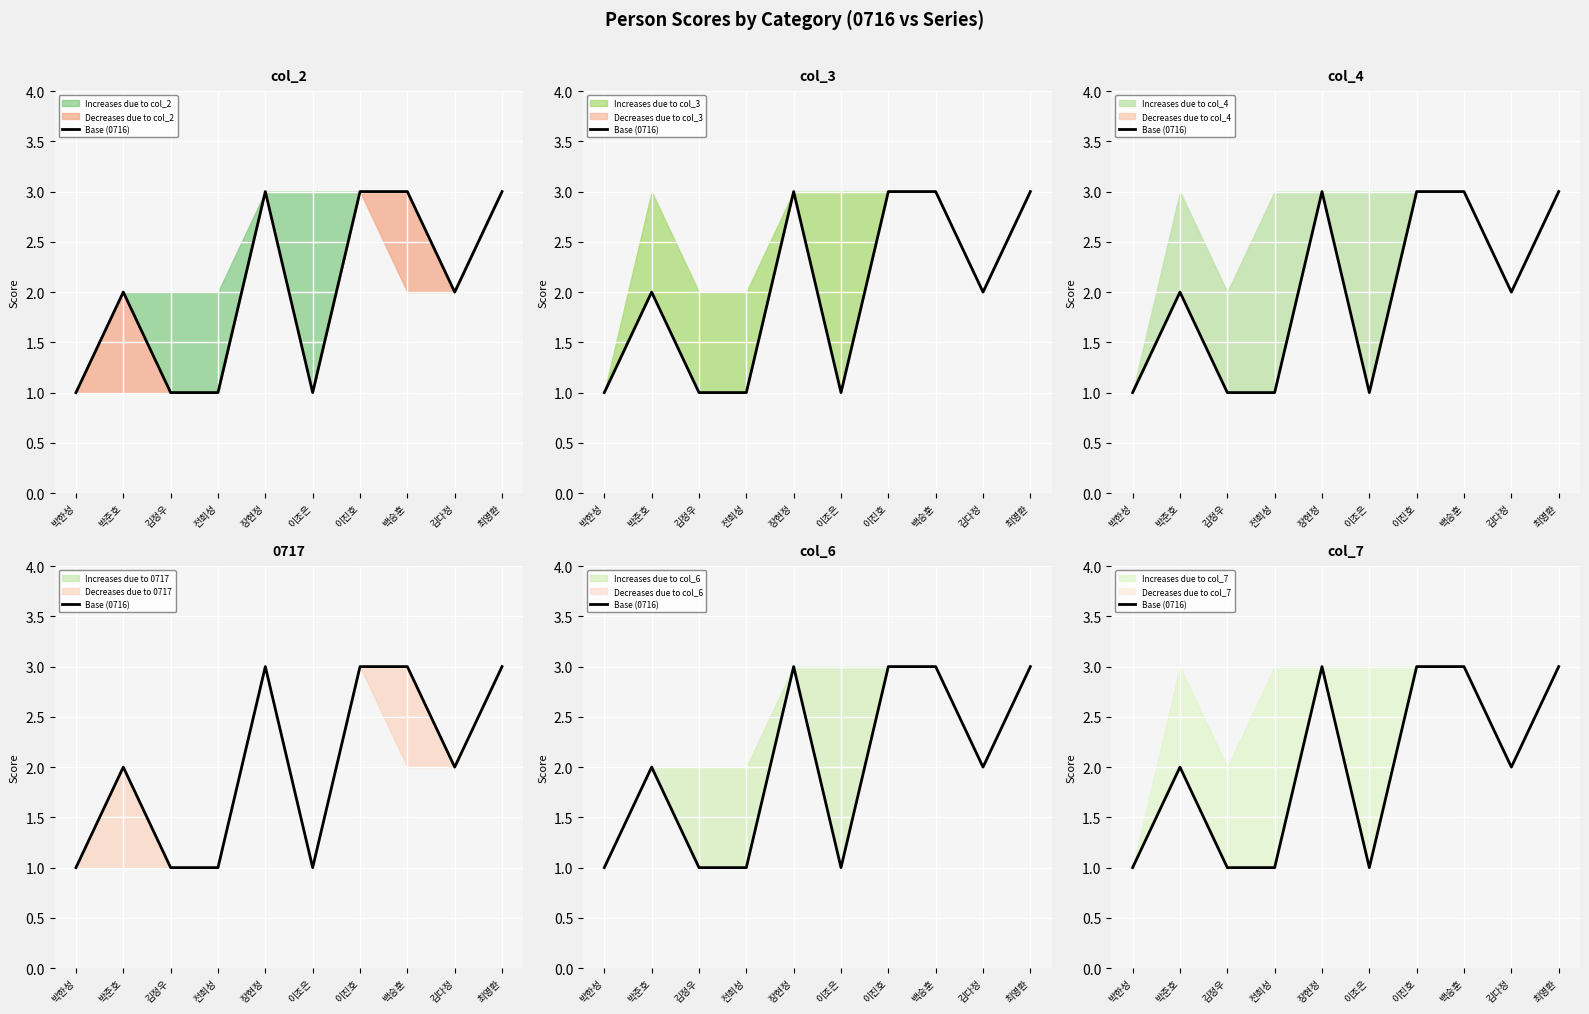

What position from the left is 이조은?

6